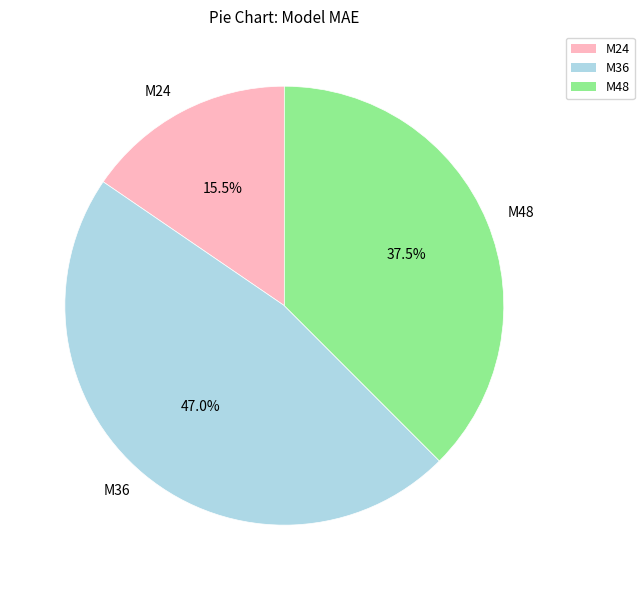

What is the smallest slice in the pie chart?

M24